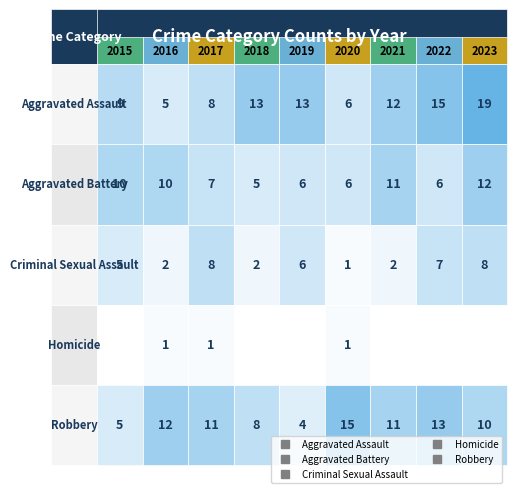

What is the minimum value for Aggravated Battery?

5